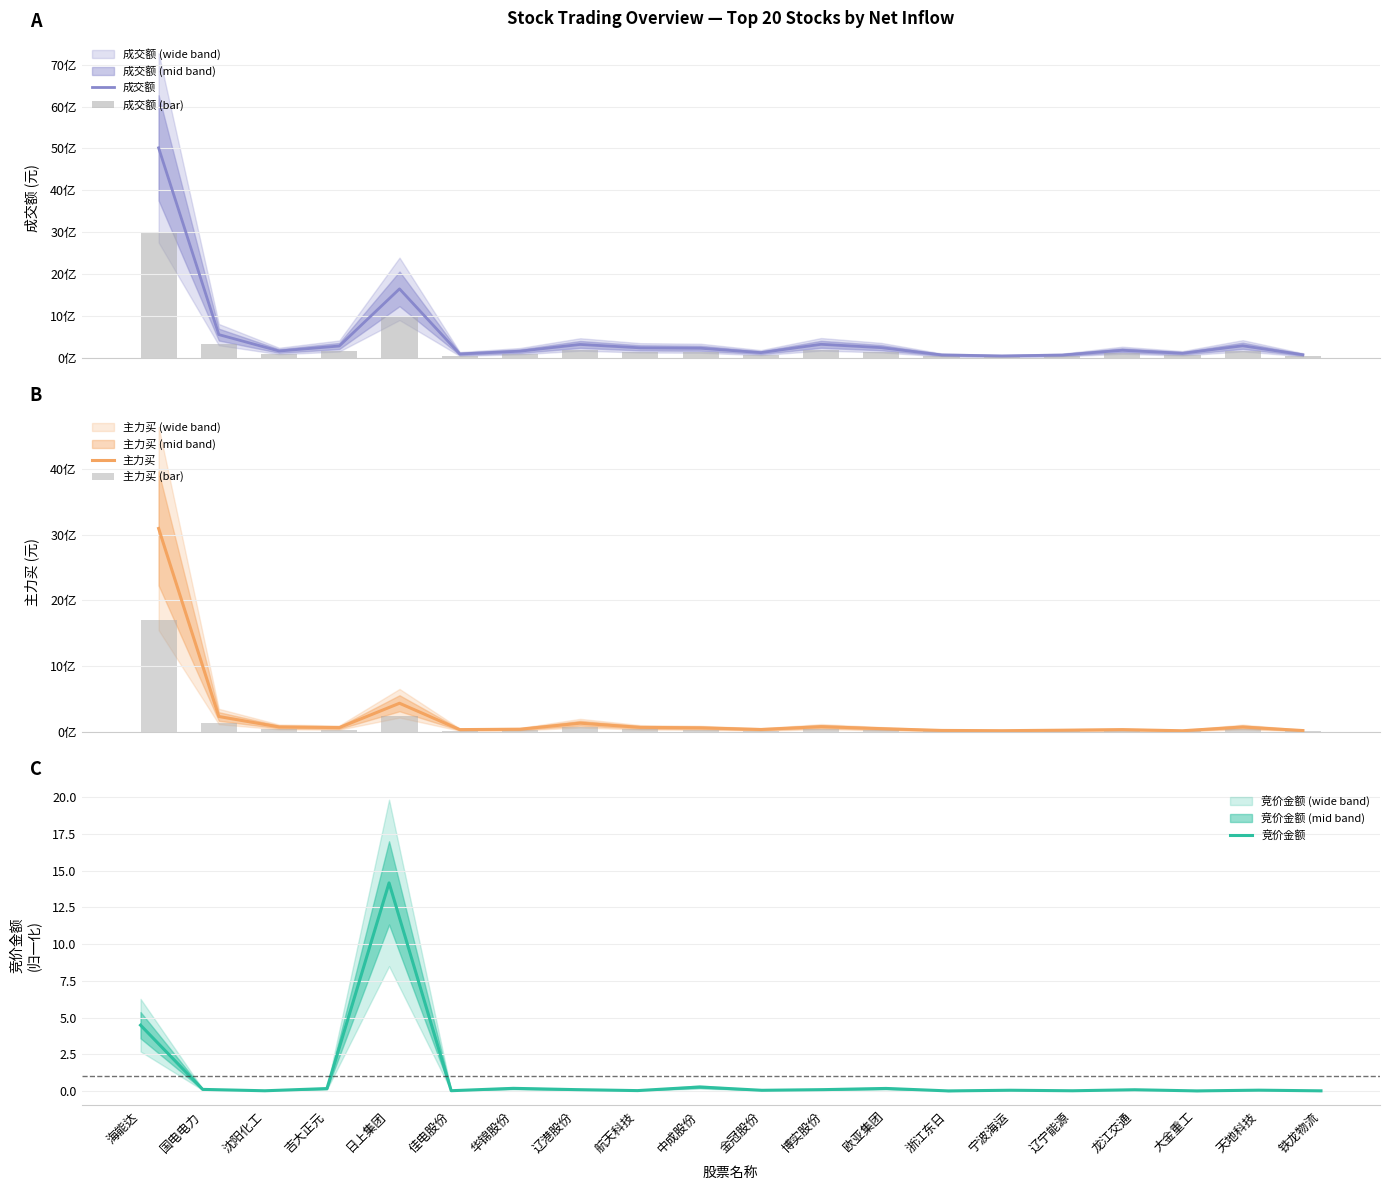

Reading left to right, transcribe all the data shown in this chart.

成交额: 海能达=5015575552.0	国电电力=563301350.0	沈阳化工=172119159.0	吉大正元=291539150.0	日上集团=1653843434.0	佳电股份=102203328.0	华锦股份=168104676.0	辽港股份=328845695.0	航天科技=247734987.0	中成股份=238567890.0	金冠股份=133513947.0	博实股份=332159669.0	欧亚集团=252338202.0	浙江东日=78875502.0	宁波海运=54796270.0	辽宁能源=76018416.0	龙江交通=189970100.0	大金重工=117714747.0	天地科技=296952133.0	铁龙物流=82644561.0
成交额 (bar): 海能达=3009345331.2	国电电力=337980810.0	沈阳化工=103271495.4	吉大正元=174923490.0	日上集团=992306060.4	佳电股份=61321996.8	华锦股份=100862805.6	辽港股份=197307417.0	航天科技=148640992.2	中成股份=143140734.0	金冠股份=80108368.2	博实股份=199295801.4	欧亚集团=151402921.2	浙江东日=47325301.2	宁波海运=32877762.0	辽宁能源=45611049.6	龙江交通=113982060.0	大金重工=70628848.2	天地科技=178171279.8	铁龙物流=49586736.6
主力买: 海能达=3096556541.0	国电电力=233852854.0	沈阳化工=74847724.0	吉大正元=64750283.0	日上集团=435531530.0	佳电股份=34430907.0	华锦股份=40221559.0	辽港股份=132271247.0	航天科技=68303143.0	中成股份=61488083.0	金冠股份=36317991.0	博实股份=79415645.0	欧亚集团=48720160.0	浙江东日=21702438.0	宁波海运=17933325.0	辽宁能源=25258770.0	龙江交通=34066500.0	大金重工=16880343.0	天地科技=74284475.0	铁龙物流=19818845.0
主力买 (bar): 海能达=1703106097.6	国电电力=128619069.7	沈阳化工=41166248.2	吉大正元=35612655.7	日上集团=239542341.5	佳电股份=18936998.9	华锦股份=22121857.5	辽港股份=72749185.9	航天科技=37566728.7	中成股份=33818445.7	金冠股份=19974895.1	博实股份=43678604.8	欧亚集团=26796088.0	浙江东日=11936340.9	宁波海运=9863328.8	辽宁能源=13892323.5	龙江交通=18736575.0	大金重工=9284188.7	天地科技=40856461.2	铁龙物流=10900364.8
竞价金额: 海能达=4.5	国电电力=0.1	沈阳化工=0.0	吉大正元=0.2	日上集团=14.2	佳电股份=0.0	华锦股份=0.2	辽港股份=0.1	航天科技=0.0	中成股份=0.3	金冠股份=0.0	博实股份=0.1	欧亚集团=0.2	浙江东日=0.0	宁波海运=0.0	辽宁能源=0.0	龙江交通=0.1	大金重工=0.0	天地科技=0.1	铁龙物流=0.0